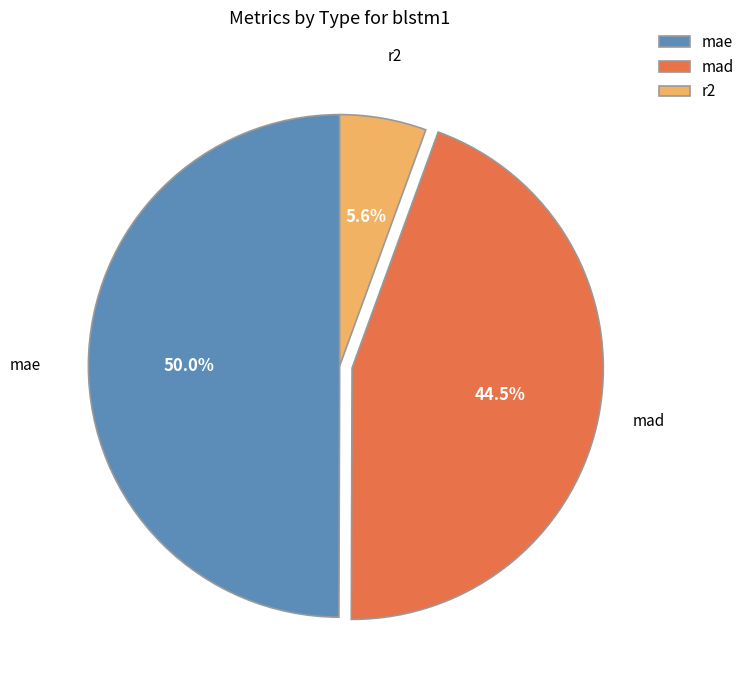

To the nearest percent, what is the difference between the largest and smallest slice percentages?

44%